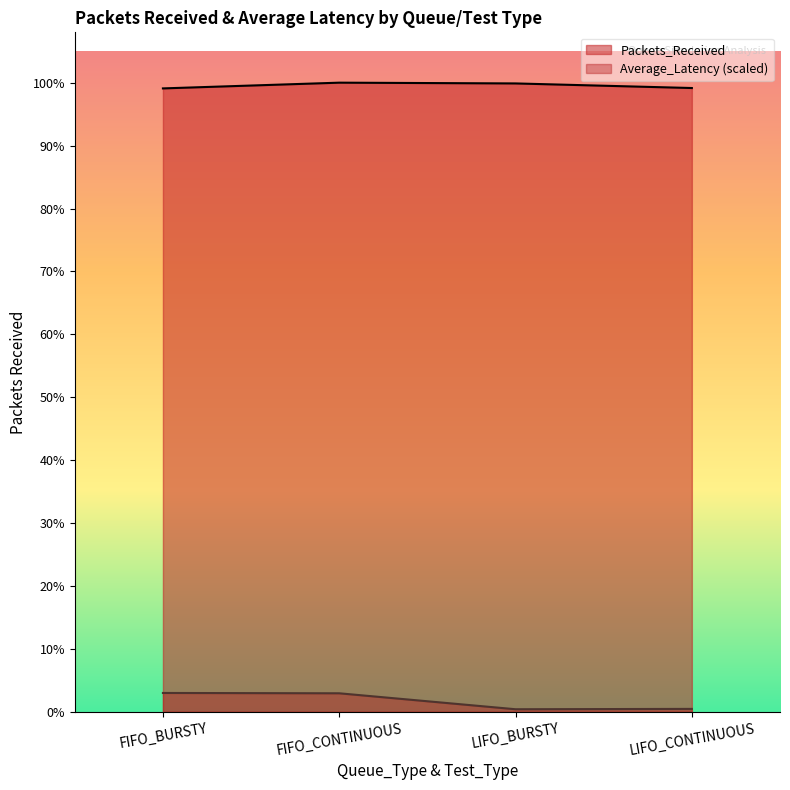

Does the chart display data point markers on the line(s)?

No